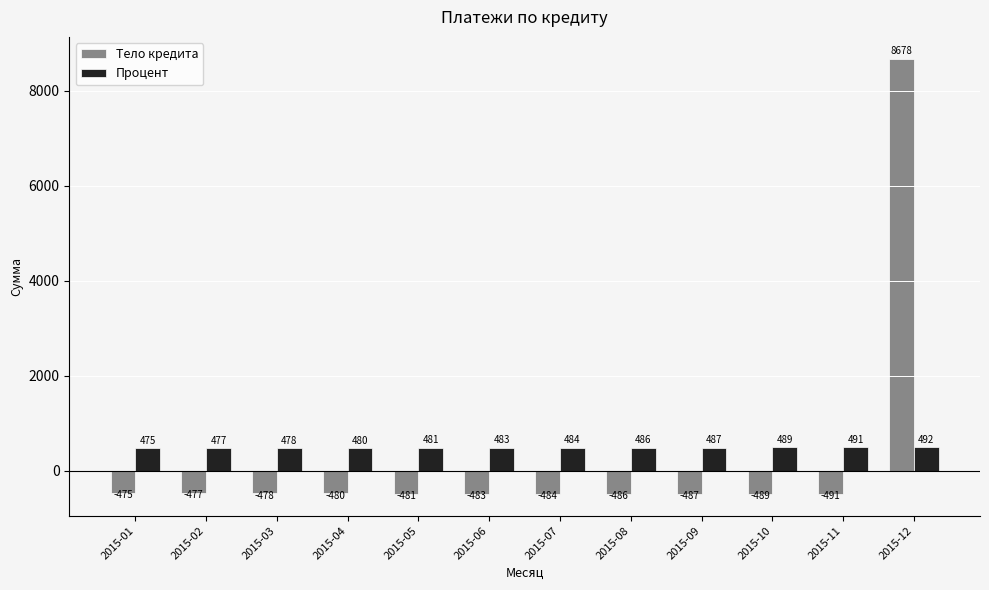

Rank the series by their maximum value, from lowest to highest.

Процент, Тело кредита